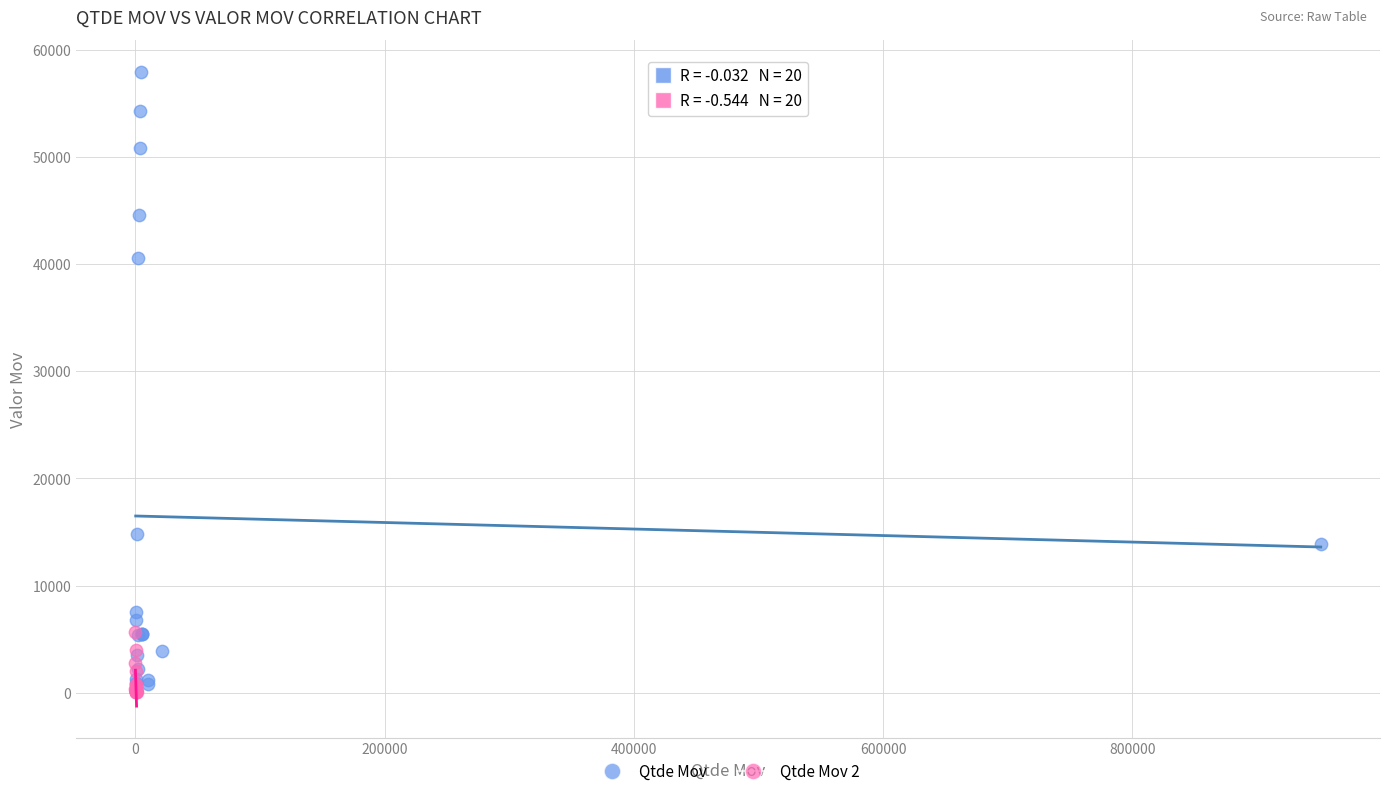

Which series reaches the maximum Y coordinate?

Qtde Mov